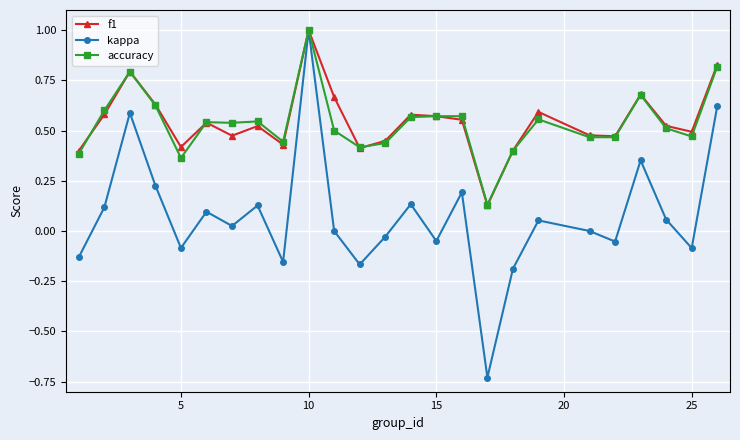

True or false: kappa has more than 0 interior local peaks.

True